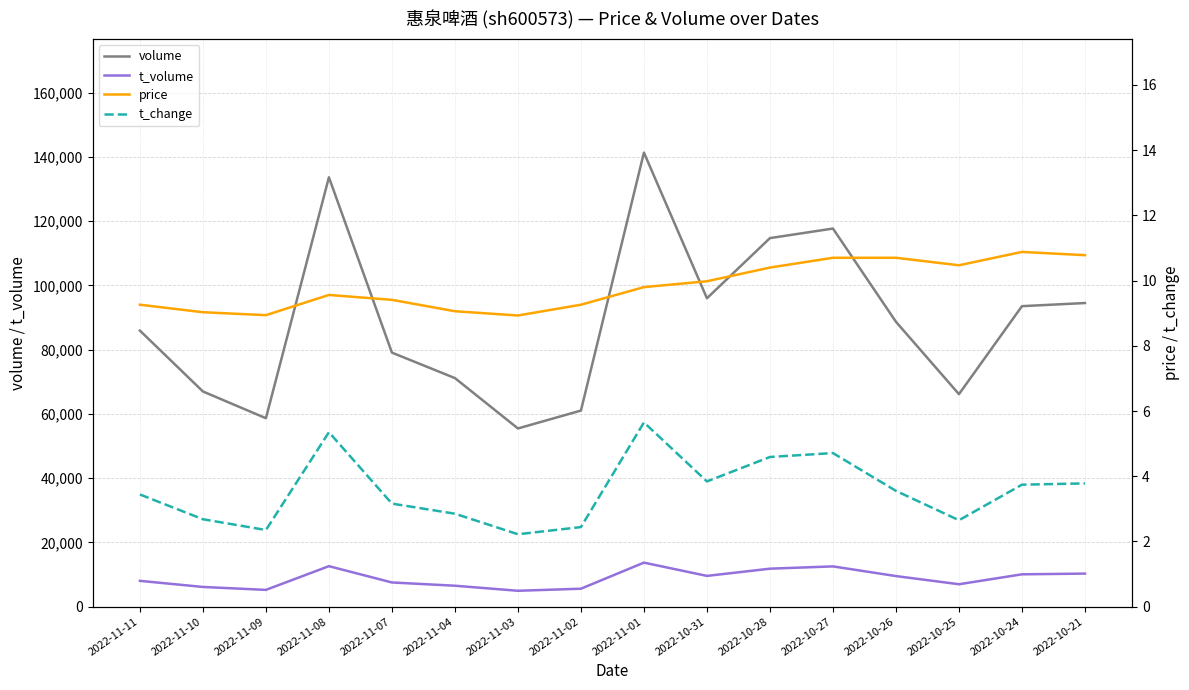

How many interior local peaks does the t_change series have?

3